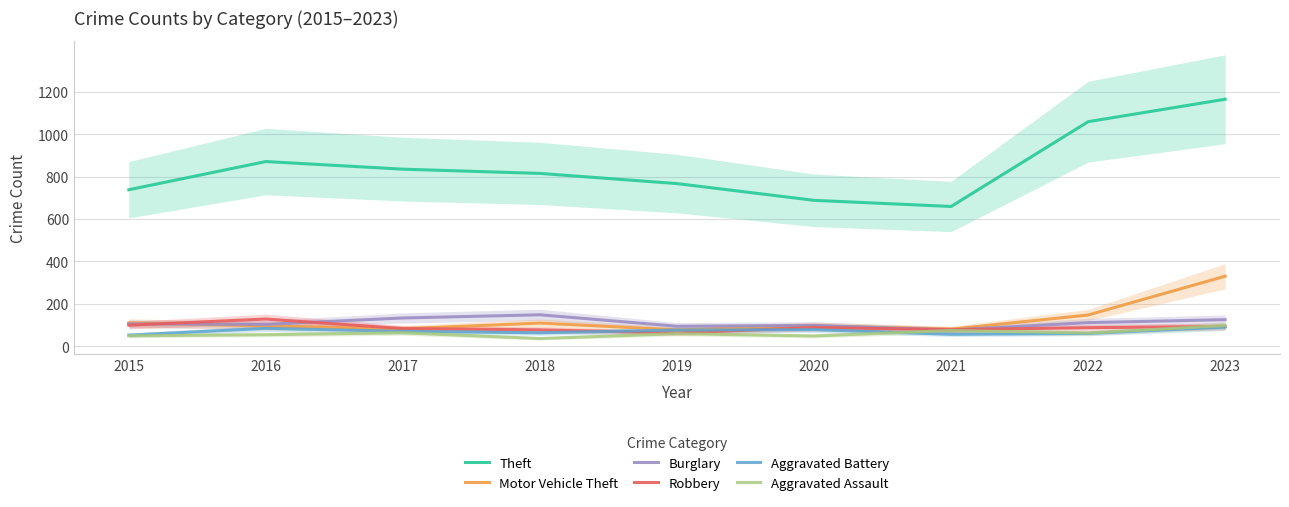

True or false: Theft and Aggravated Assault cross at least once.

False